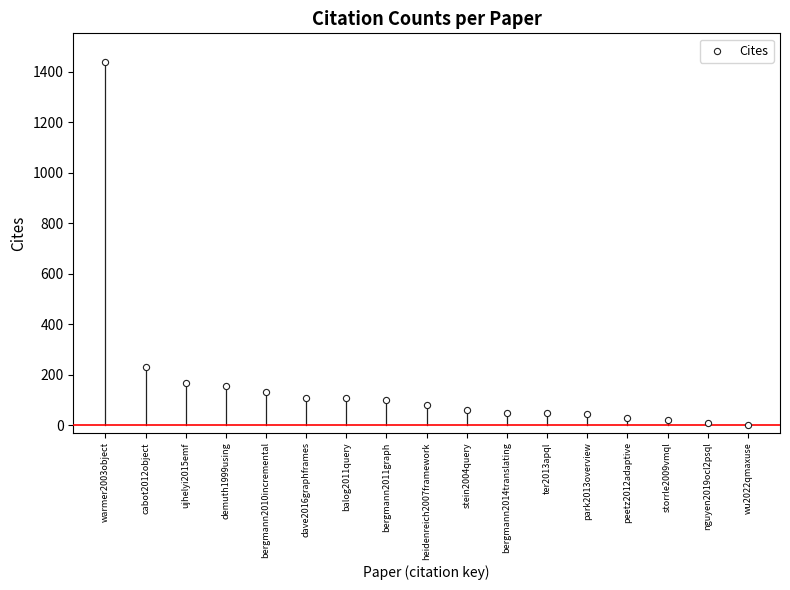

What Y value in the scatter plot is closest to 719?

229